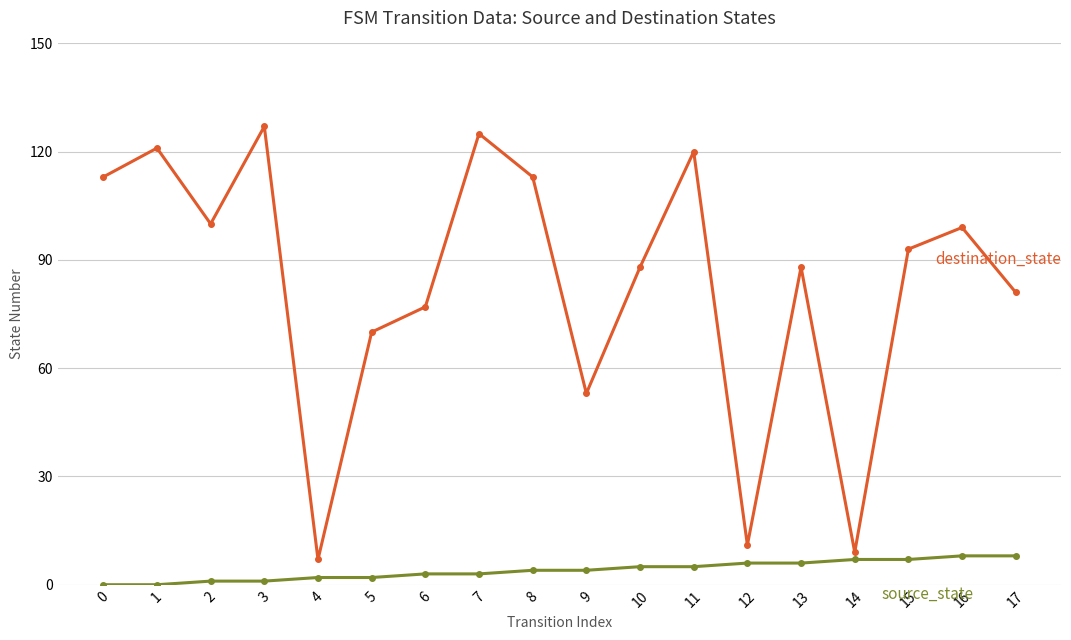

What is the total value across all series at 16?

107